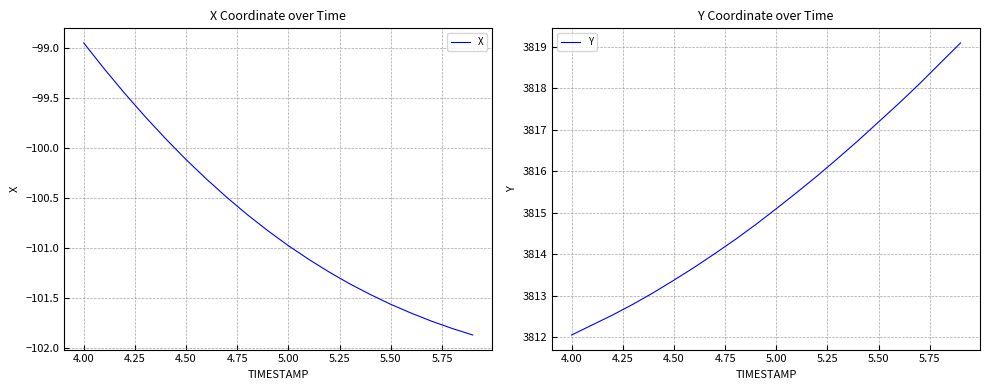

At which label does X first exceed -100?

4.00